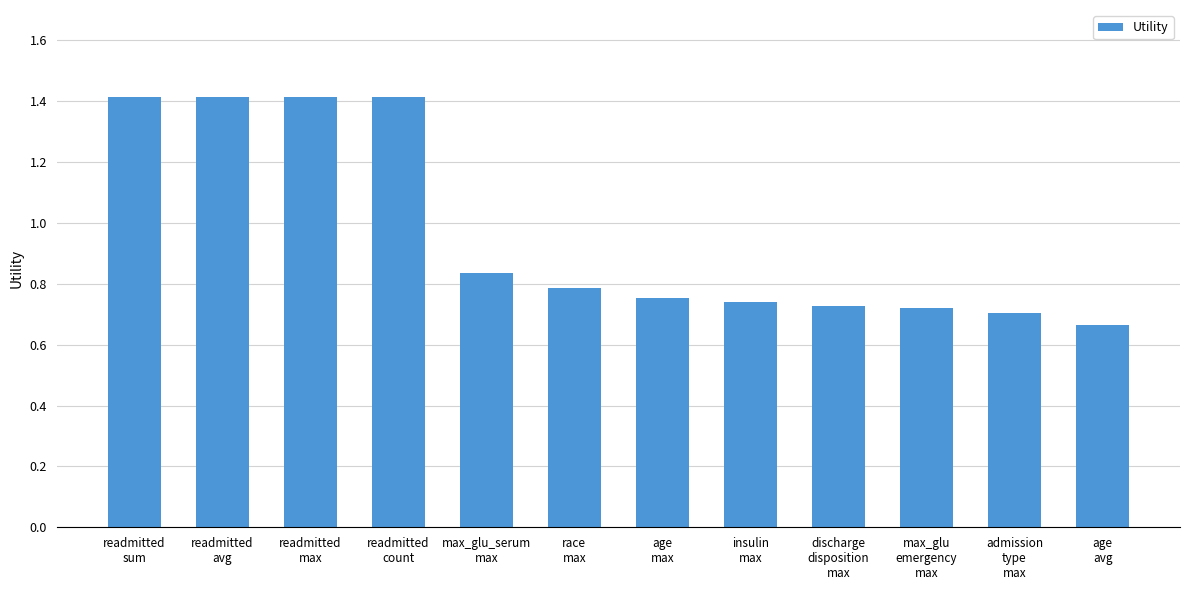

What is the maximum value shown in the chart?

1.4